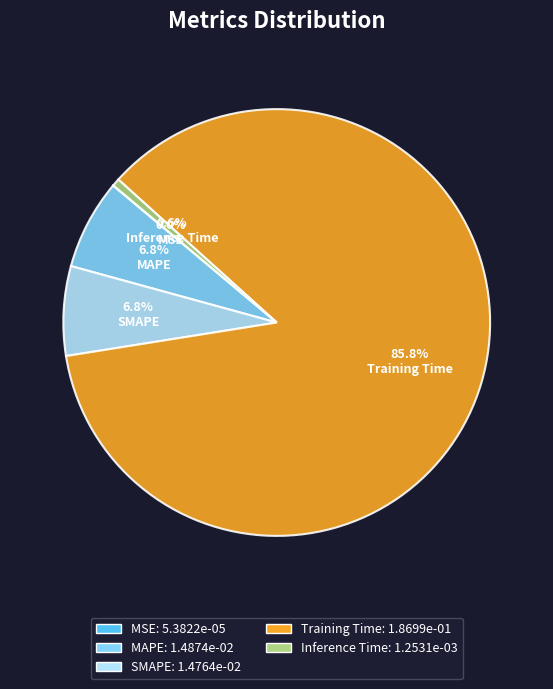

Which category has the biggest portion of the pie?

Training Time